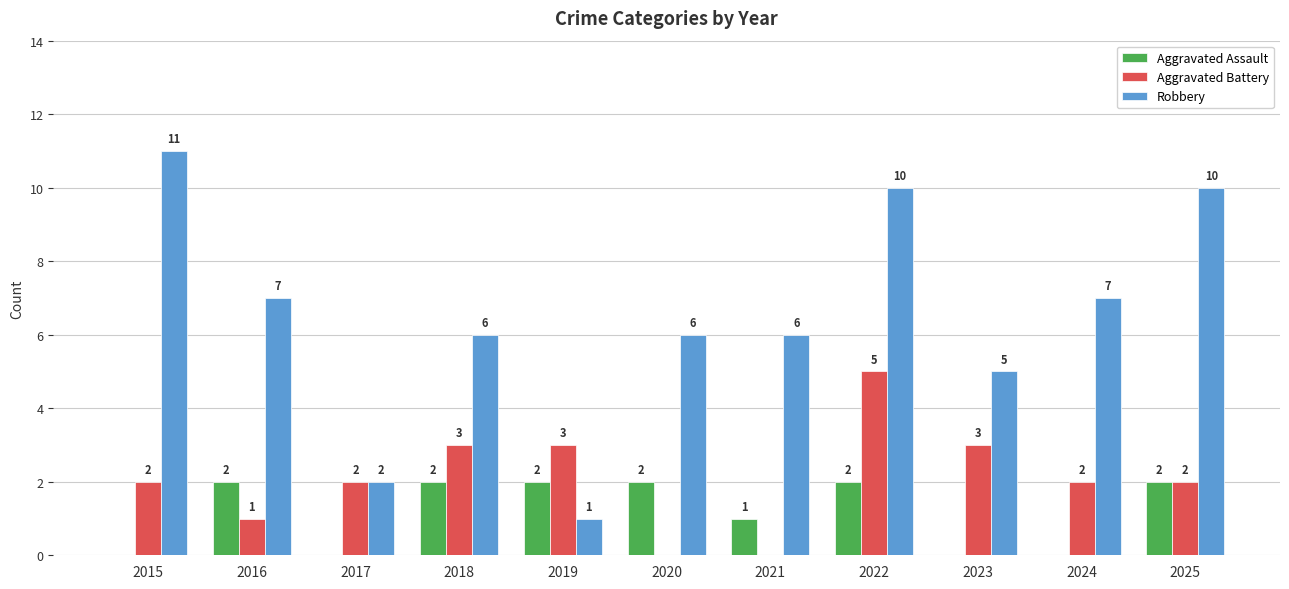

True or false: Aggravated Battery has a value of 1 at 2016.

True